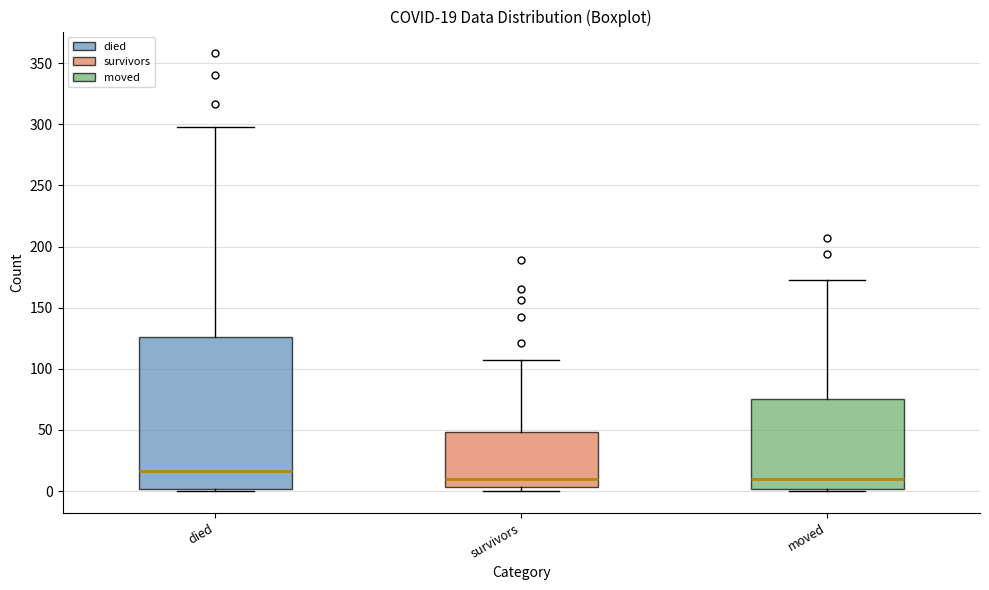

Which box's median line is the highest?

died